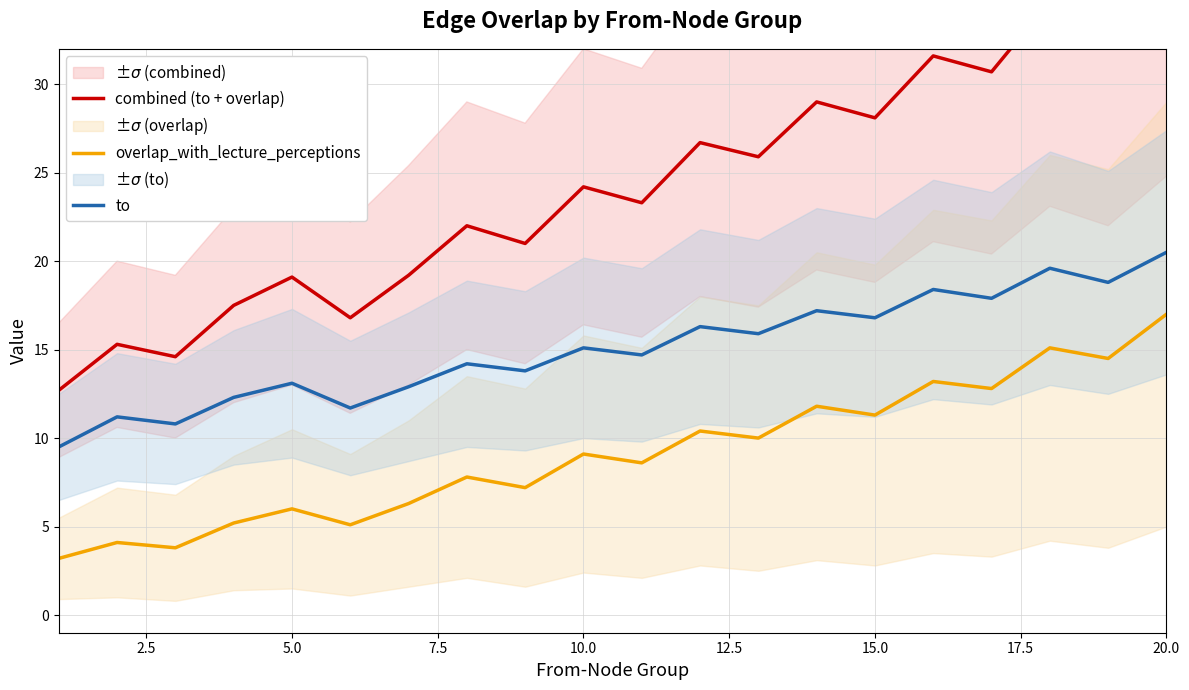

What is the minimum value for to?

9.5